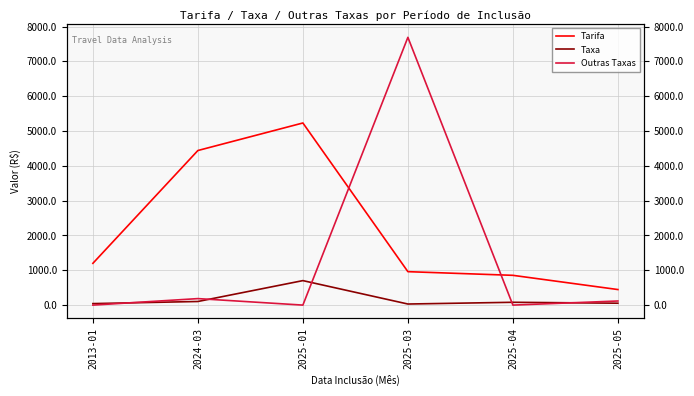

Reading right to left, transcribe all the data shown in this chart.

Tarifa: 2025-05=446.7	2025-04=855.0	2025-03=960.4	2025-01=5230.8	2024-03=4440.0	2013-01=1199.8
Taxa: 2025-05=54.5	2025-04=80.9	2025-03=30.9	2025-01=703.4	2024-03=103.6	2013-01=43.1
Outras Taxas: 2025-05=118.0	2025-04=0.0	2025-03=7690.8	2025-01=0.0	2024-03=186.6	2013-01=0.0